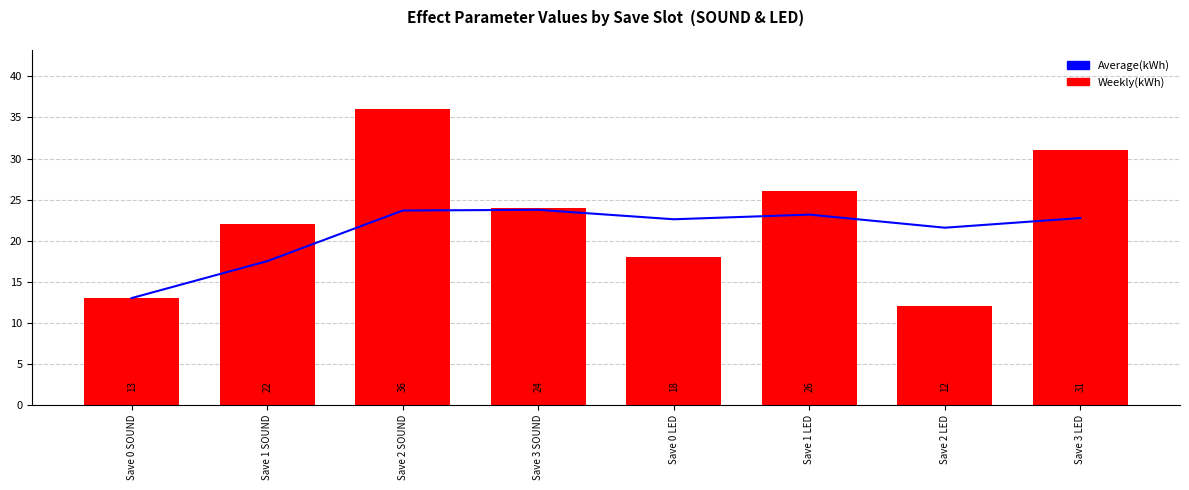

What is the difference between the highest and lowest values at Save 1 SOUND?

4.5